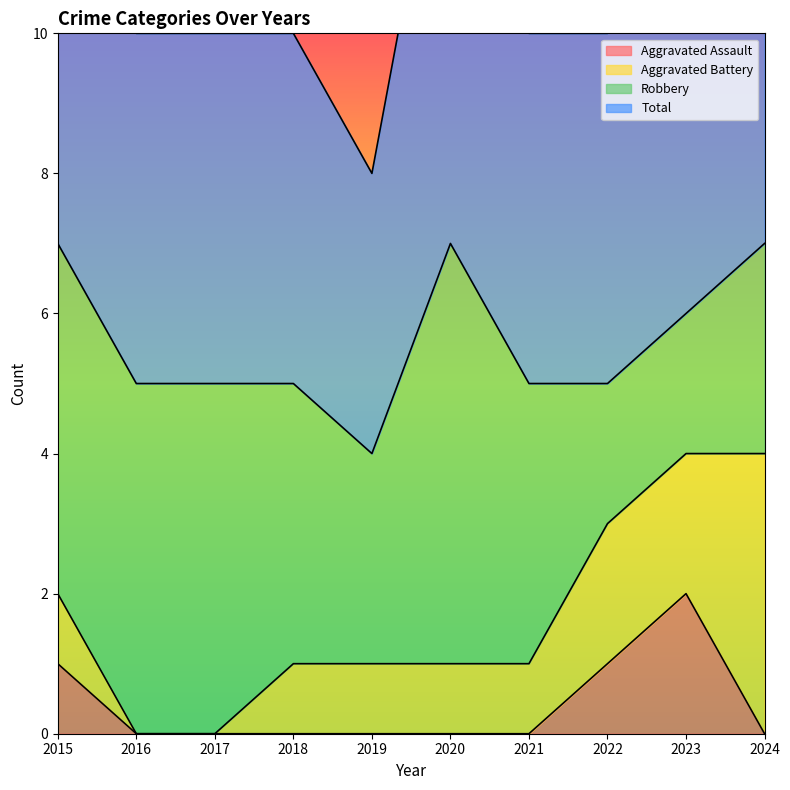

What is the sum of all Total values?

56